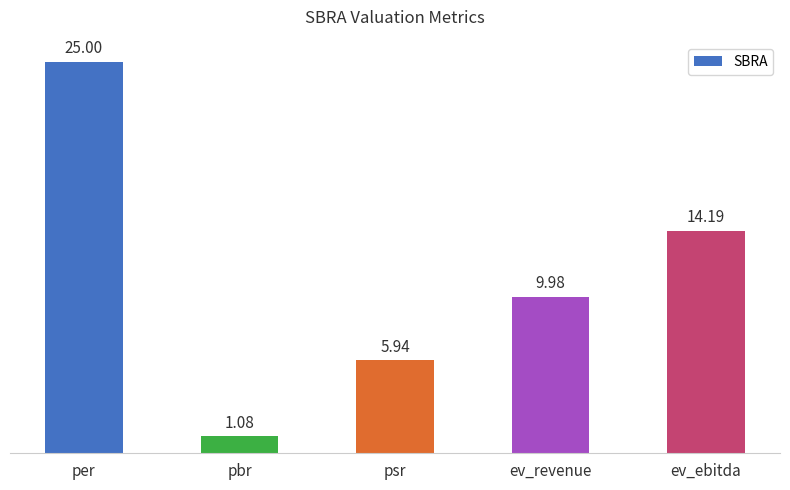

What is the maximum value shown in the chart?

25.0